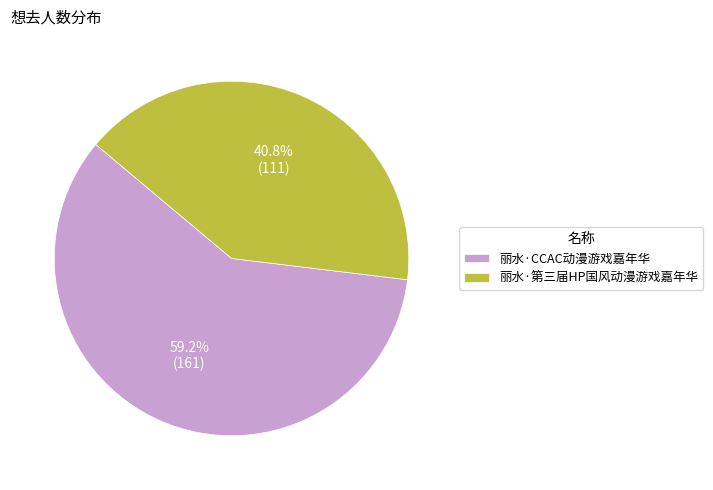

Do 丽水·第三届HP国风动漫游戏嘉年华 and 丽水·CCAC动漫游戏嘉年华 together represent more than half of the pie?

Yes